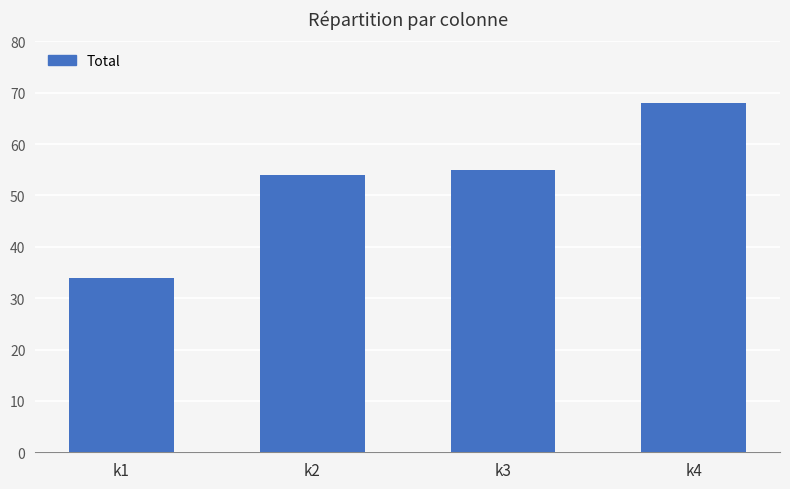

Which category has the highest value across all series?

k4